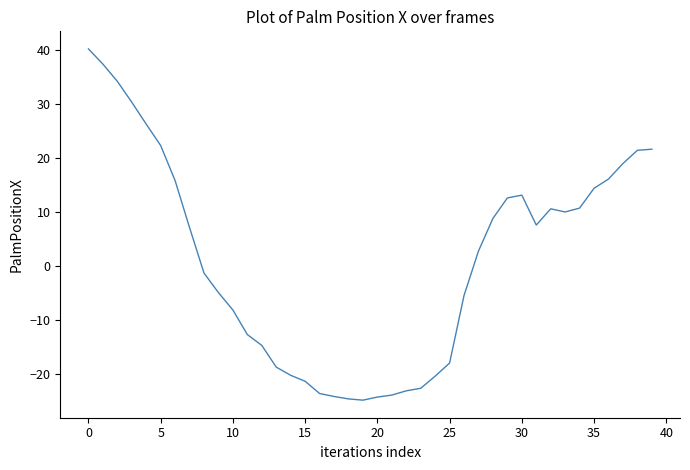

What is the smallest value displayed?

-24.8